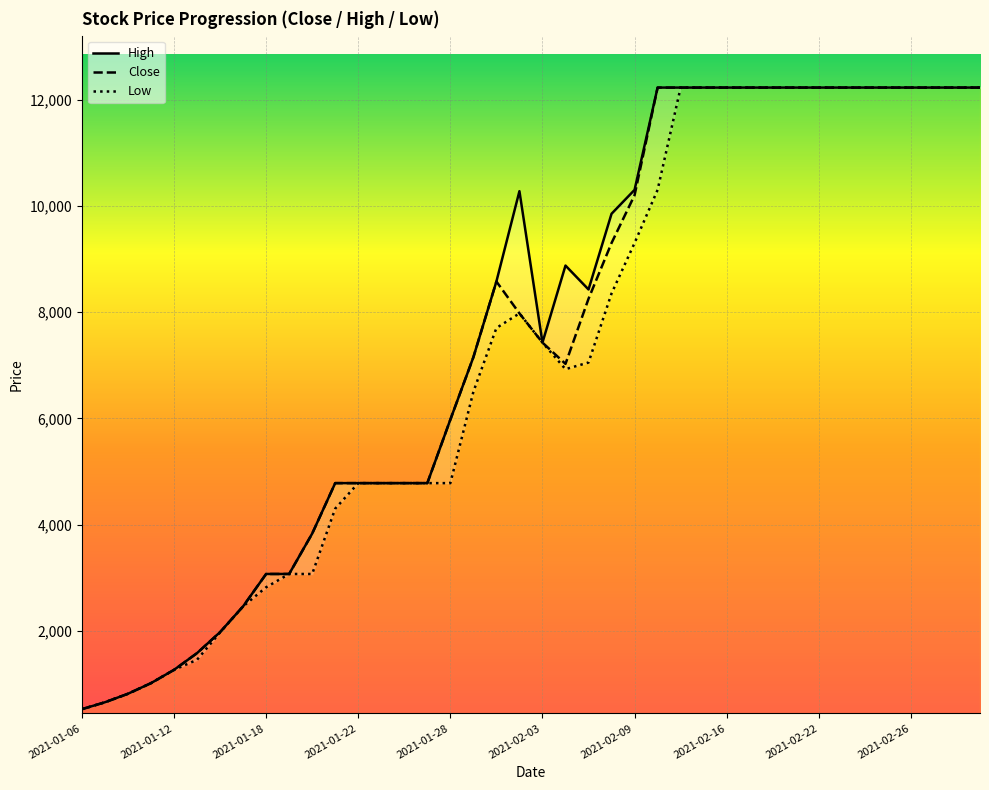

Rank the categories by Low value from highest to lowest.

2021-02-11, 2021-02-15, 2021-02-16, 2021-02-17, 2021-02-18, 2021-02-19, 2021-02-22, 2021-02-23, 2021-02-24, 2021-02-25, 2021-02-26, 2021-03-01, 2021-03-02, 2021-03-03, 2021-02-10, 2021-02-09, 2021-02-08, 2021-02-02, 2021-02-01, 2021-02-03, 2021-02-05, 2021-02-04, 2021-01-29, 2021-01-22, 2021-01-25, 2021-01-26, 2021-01-27, 2021-01-28, 2021-01-21, 2021-01-19, 2021-01-20, 2021-01-18, 2021-01-15, 2021-01-14, 2021-01-13, 2021-01-12, 2021-01-11, 2021-01-08, 2021-01-07, 2021-01-06